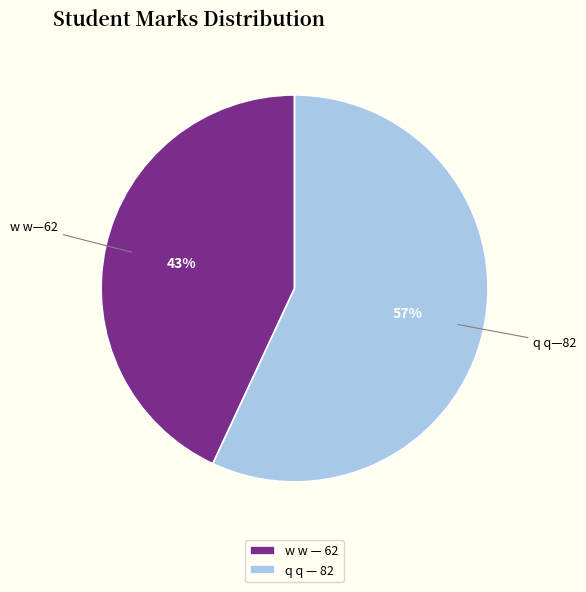

How many segments does this pie chart have?

2